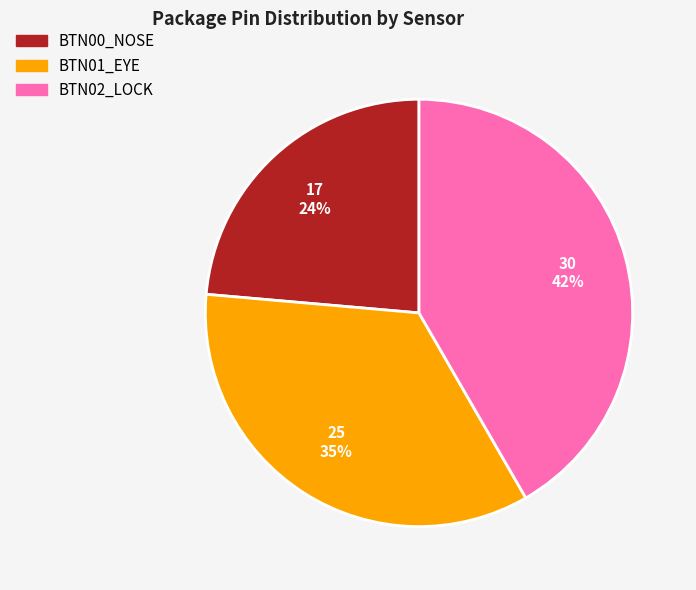

Count the number of slices in the pie.

3